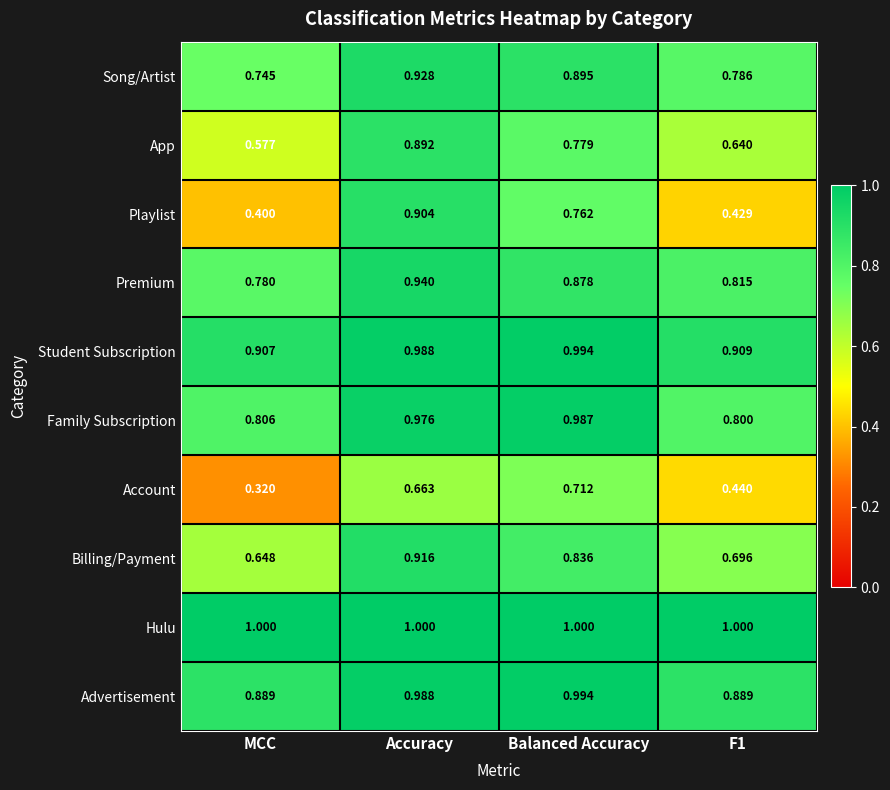

At which label is Playlist closest to 0?

MCC